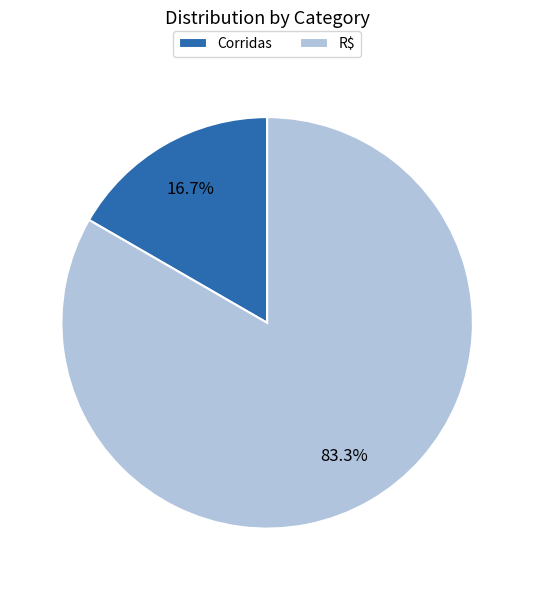

What is the largest slice in the pie chart?

R$